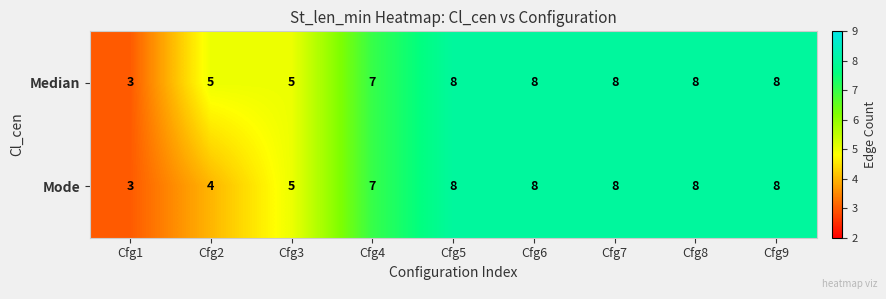

How many data points in Median are less than 8?

4